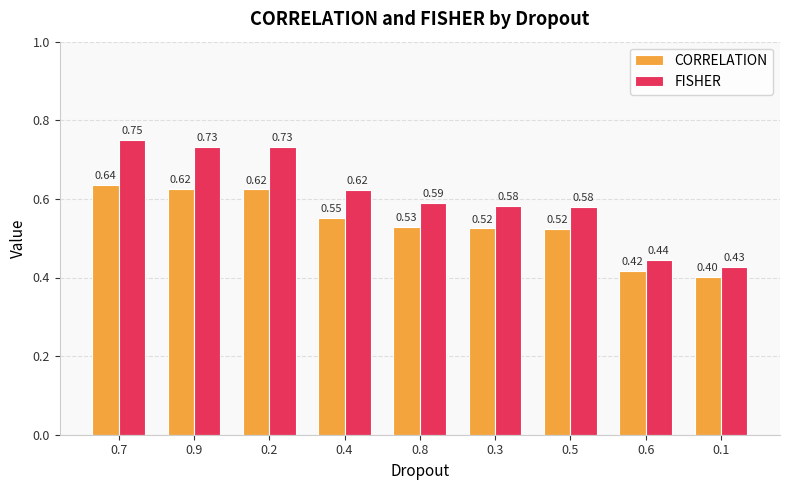

What are all the series names shown in the legend?

CORRELATION, FISHER